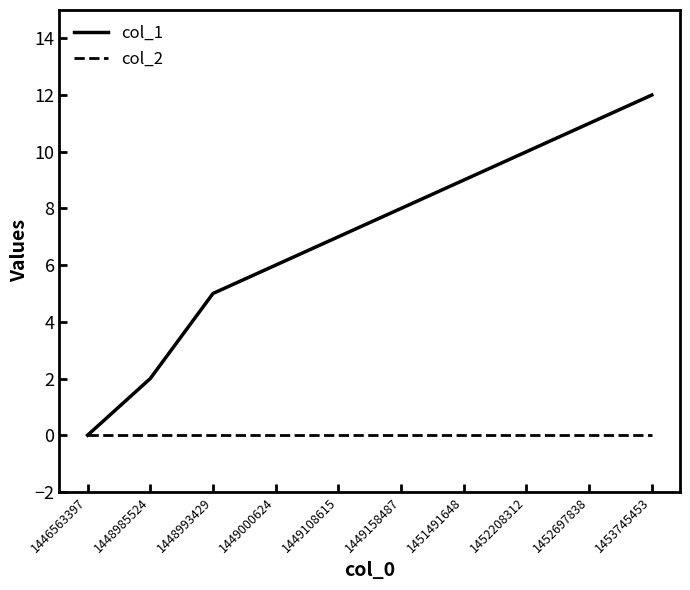

The value of col_1 at 1453745453 is 12. True or false?

True